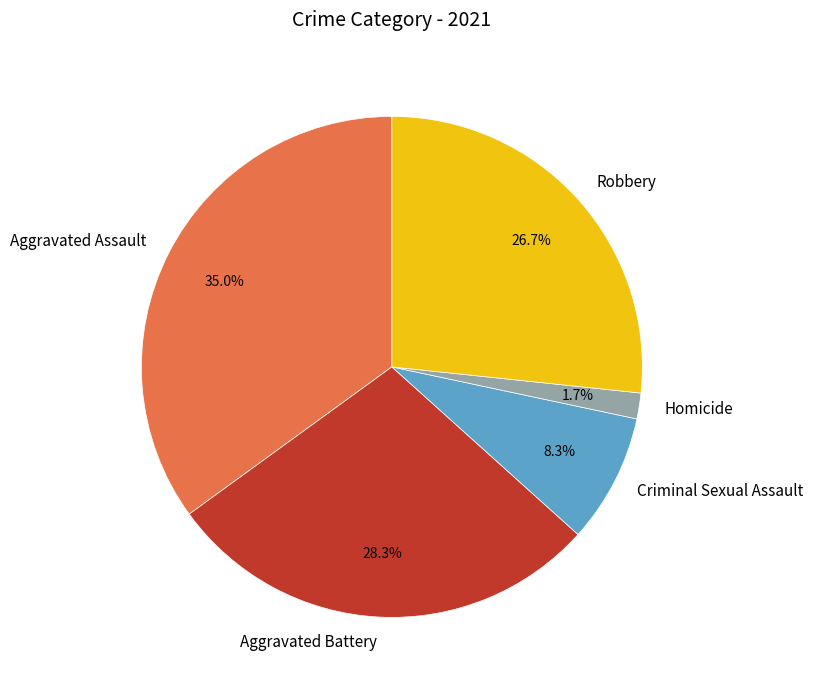

Does Criminal Sexual Assault account for over 50% of the chart?

No